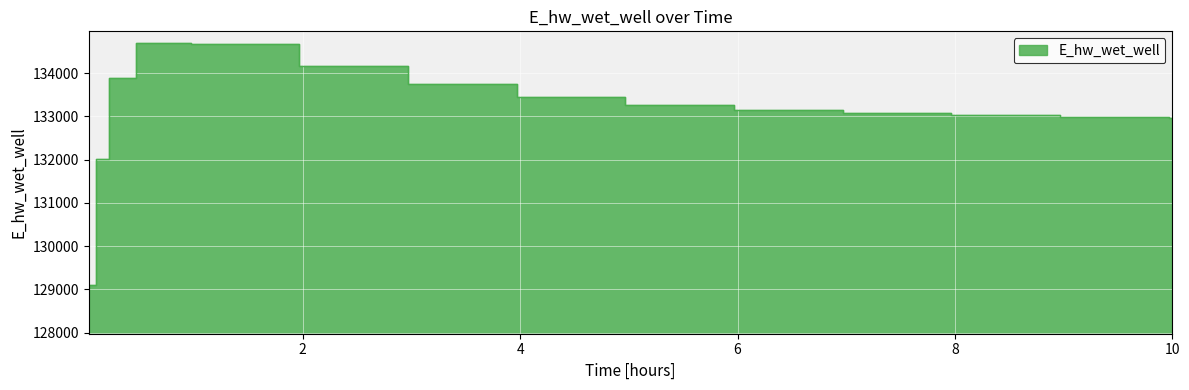

What is the change in value from 2.96875 to 7.96875?

-718.3